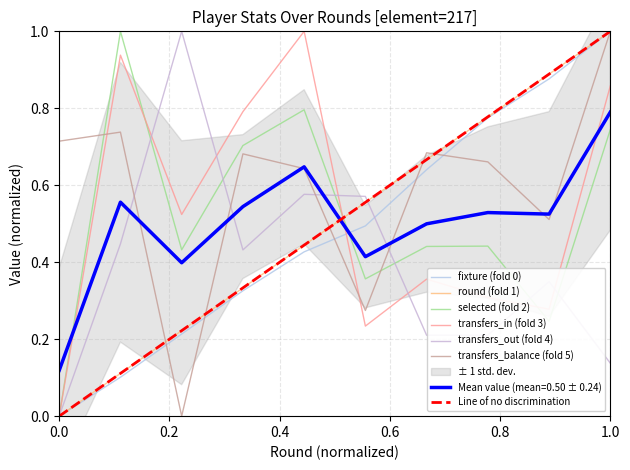

Which series has the widest spread of values?

fixture